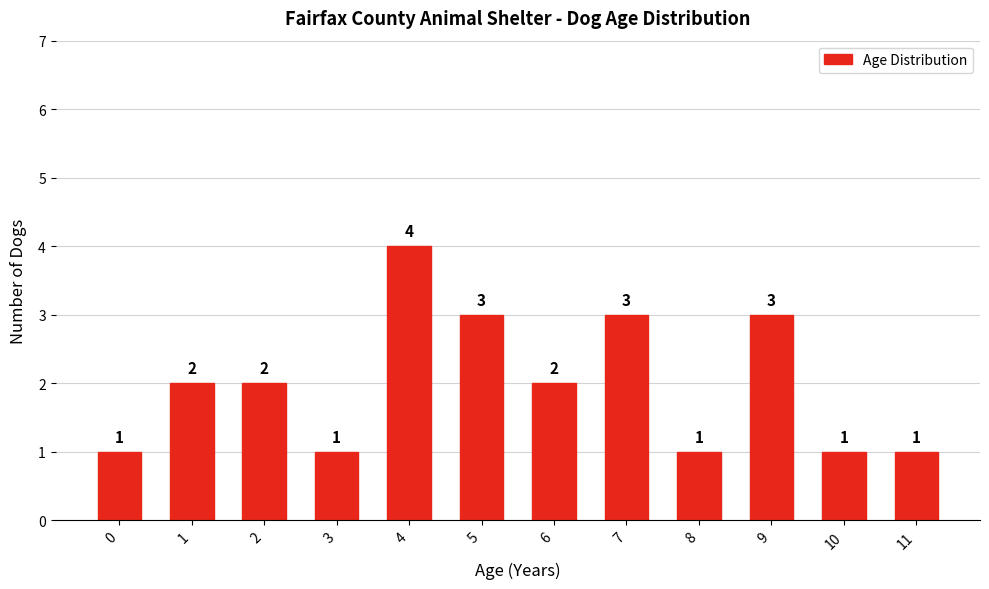

Reading right to left, what are all the values shown in this chart?

11=1	10=1	9=3	8=1	7=3	6=2	5=3	4=4	3=1	2=2	1=2	0=1